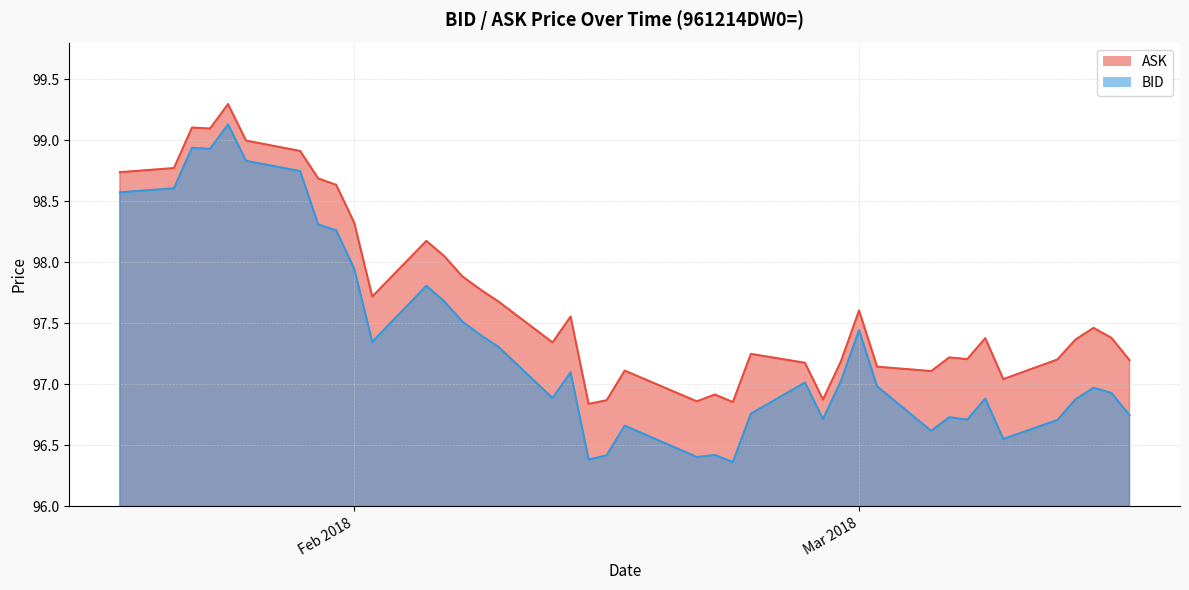

Which series changed the most between 2018-02-26 and 2018-03-07?

BID